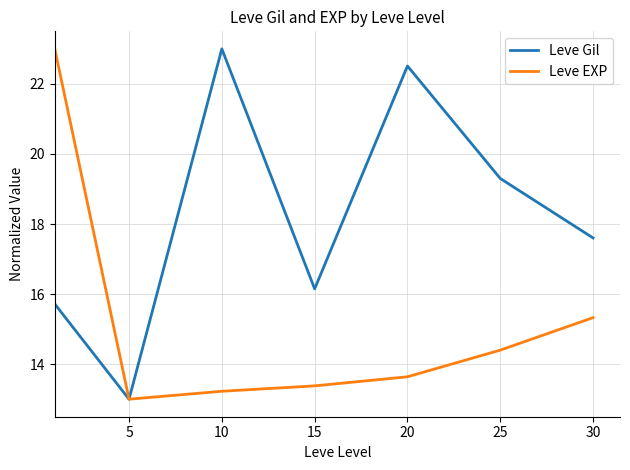

What is the lowest value of the Leve EXP series?

13.0